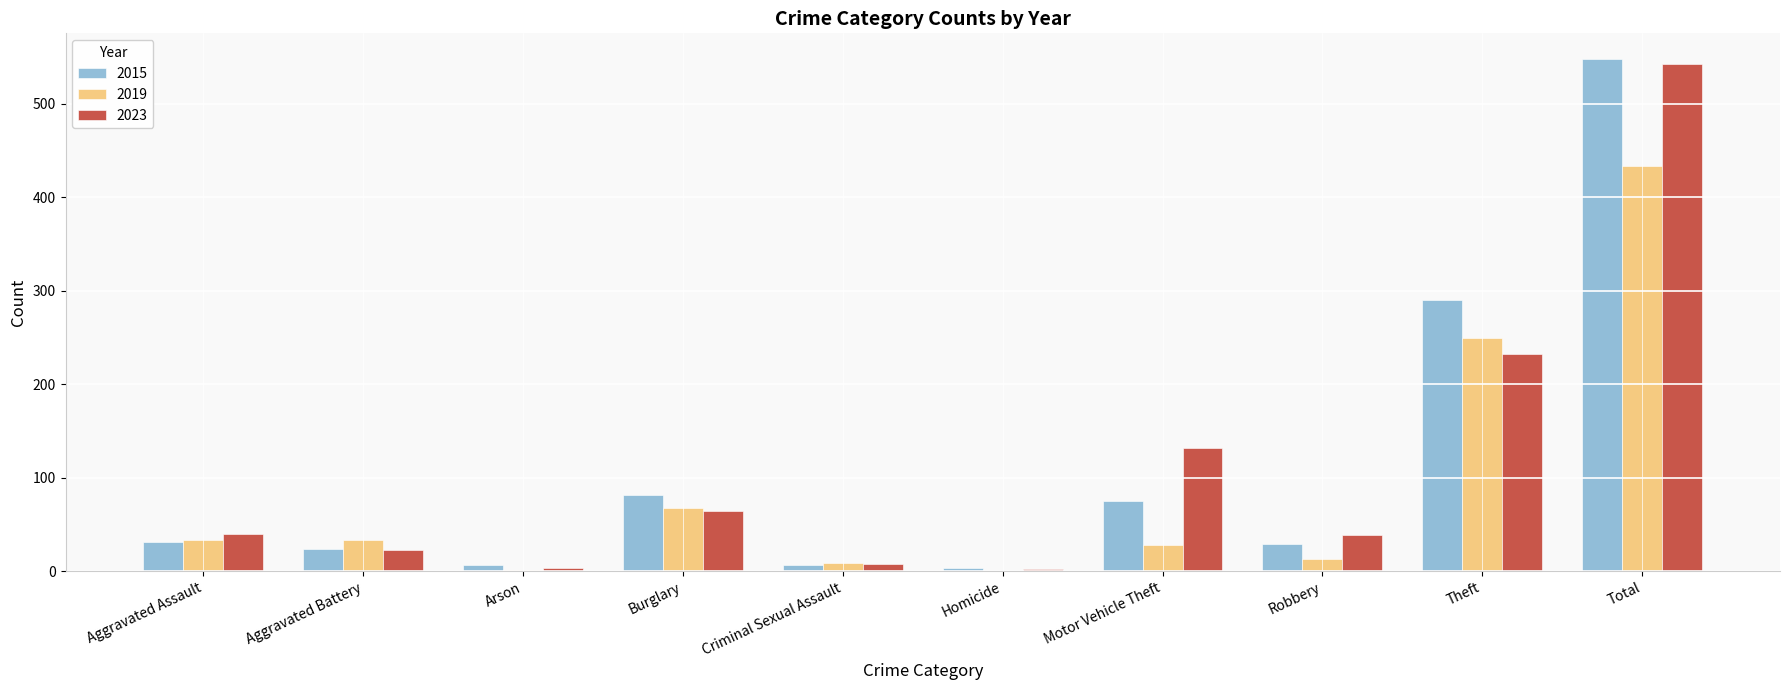

Which series changed the most between Robbery and Total?

2015